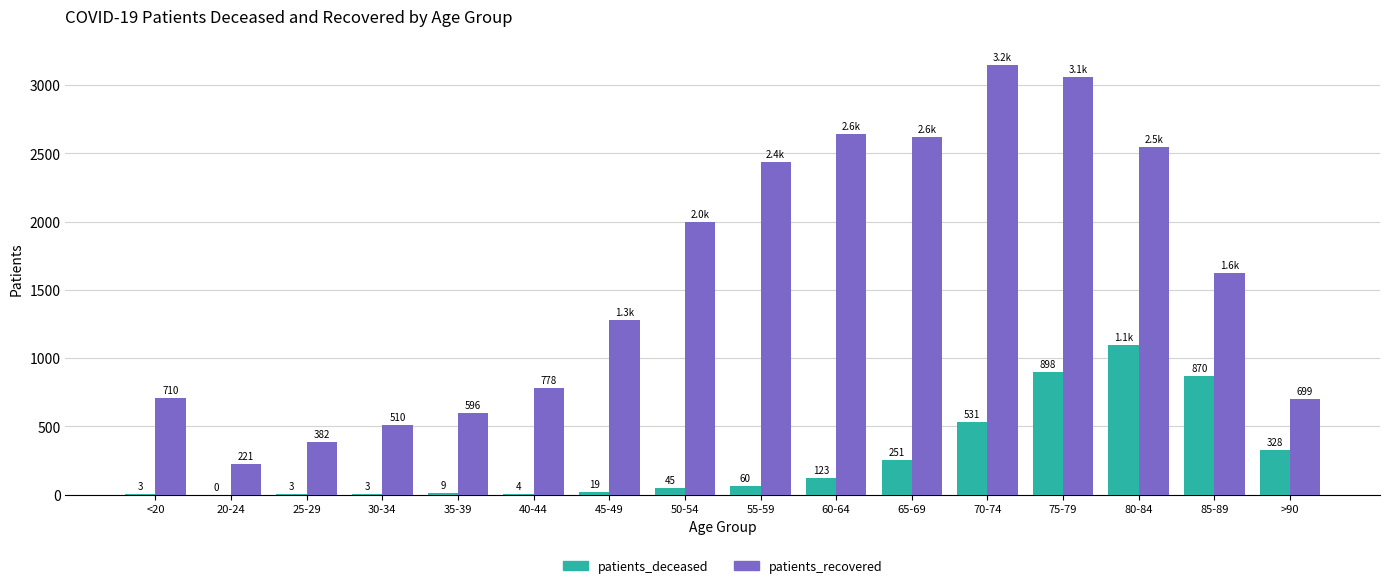

Does the chart contain stacked bars?

No